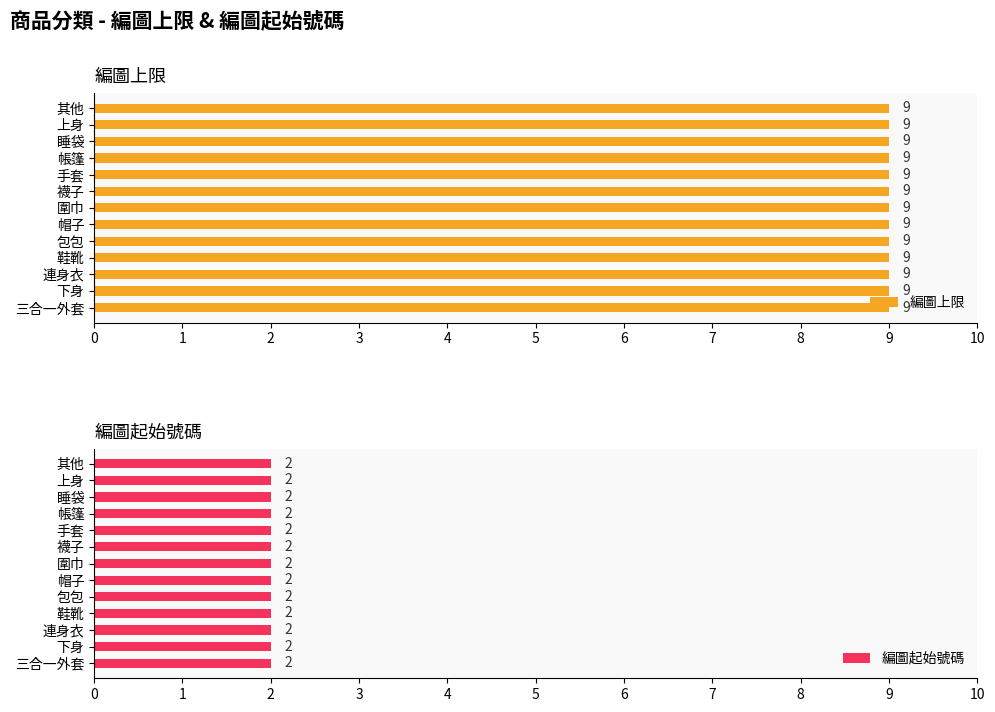

What is the smallest value displayed?

2